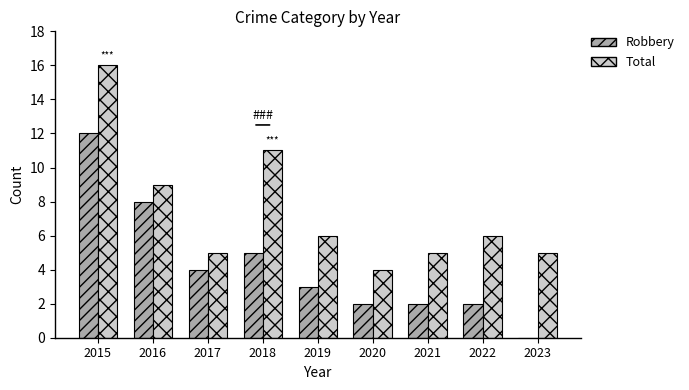

Which series changed the most between 2018 and 2020?

Total